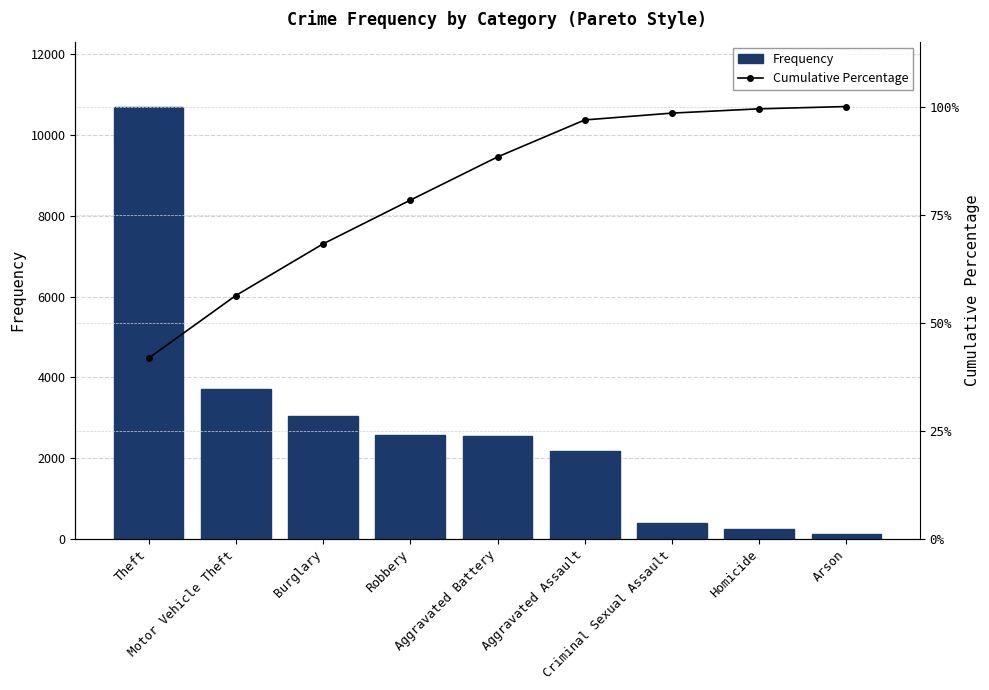

Rank the series at Robbery from lowest to highest value.

Cumulative Percentage, Frequency